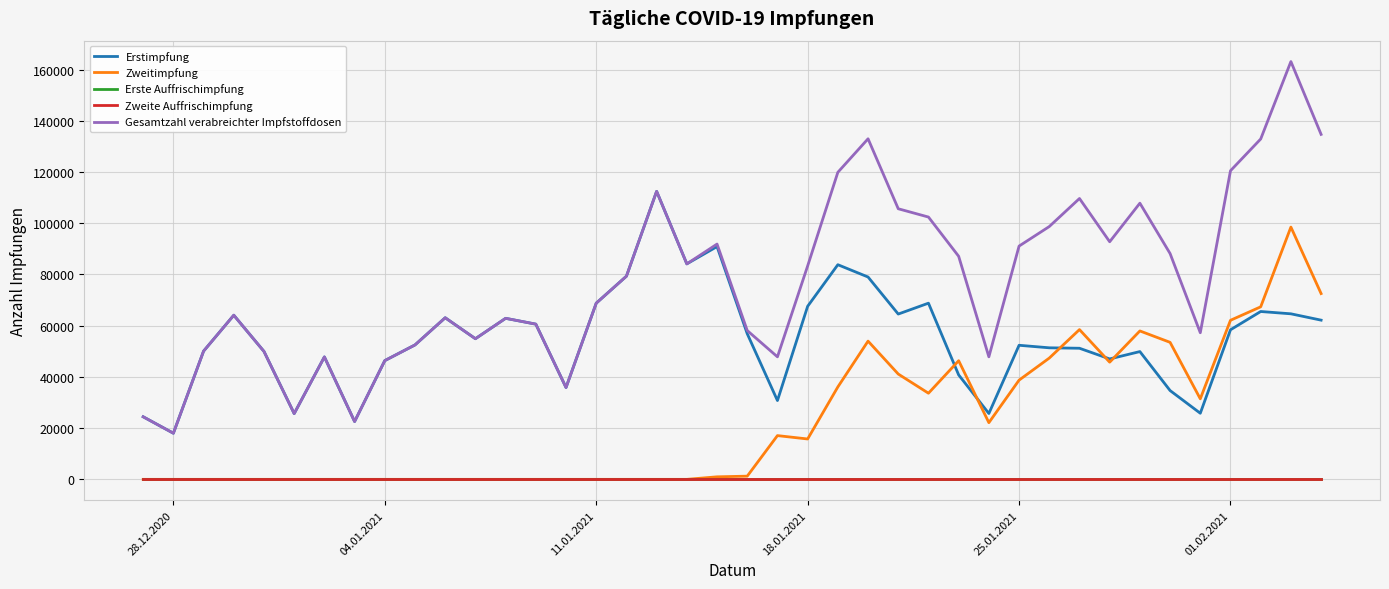

Does the chart display data point markers on the line(s)?

No